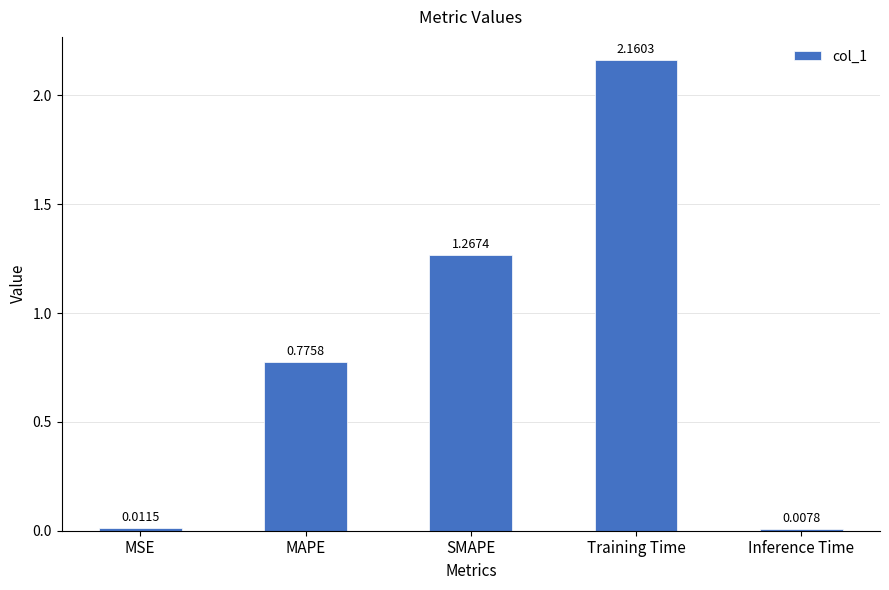

What is the sum of all values?

4.2